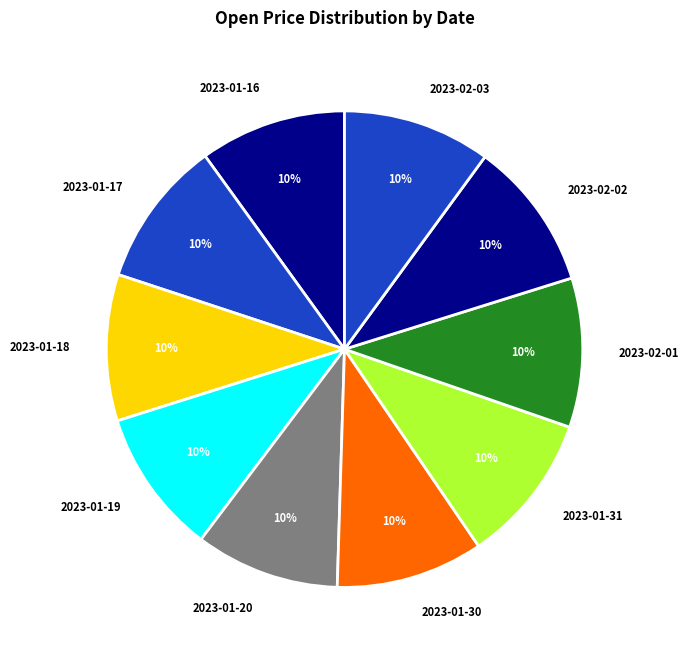

To the nearest percent, what is the average slice percentage?

10%